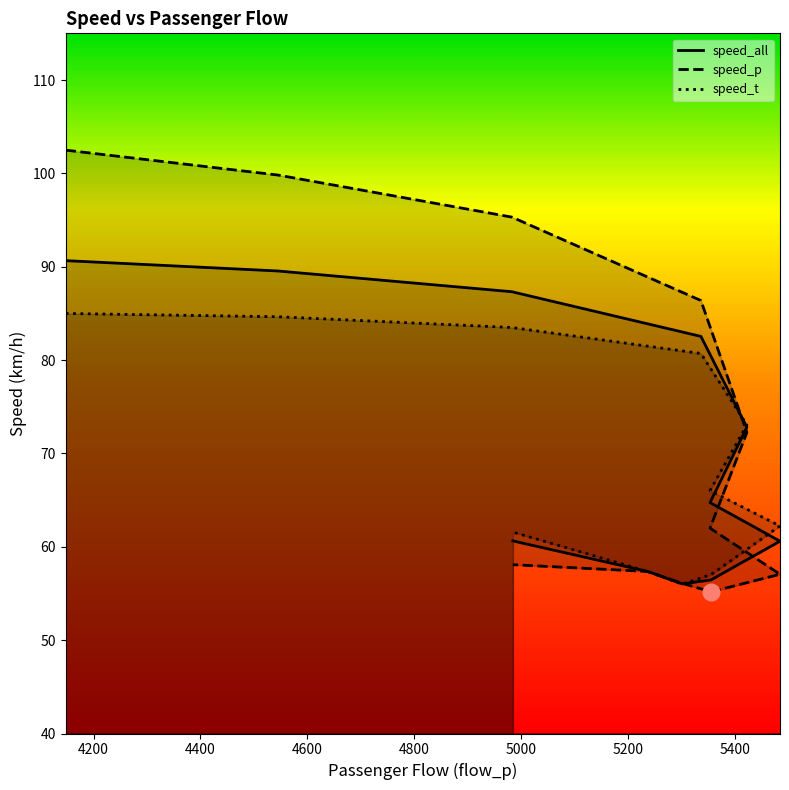

Which label corresponds to the smallest value in the chart?

5356